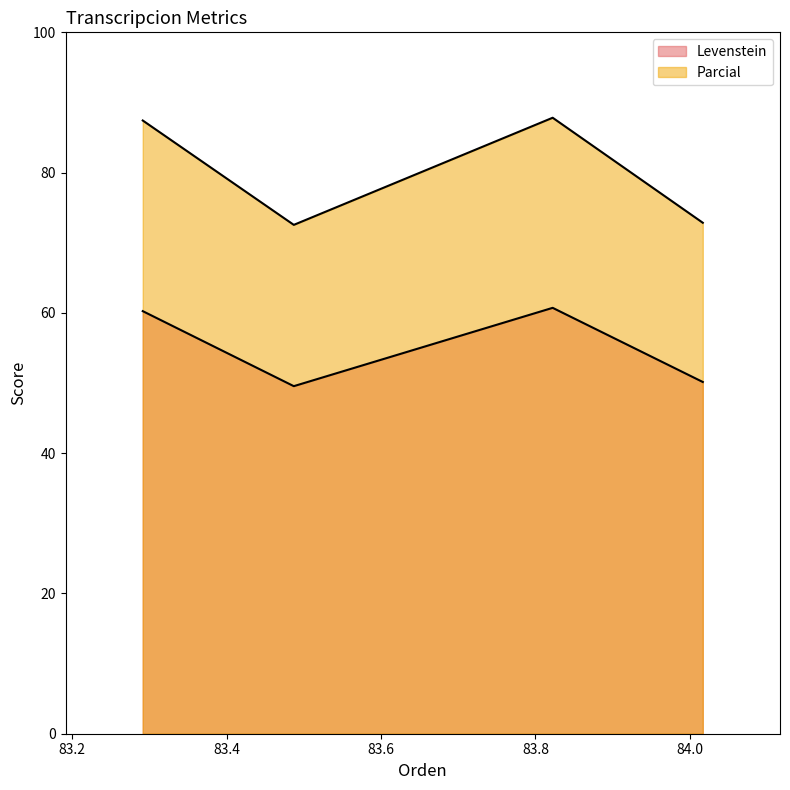

In Levenstein, how many points are lower than both neighbors (excluding endpoints)?

1